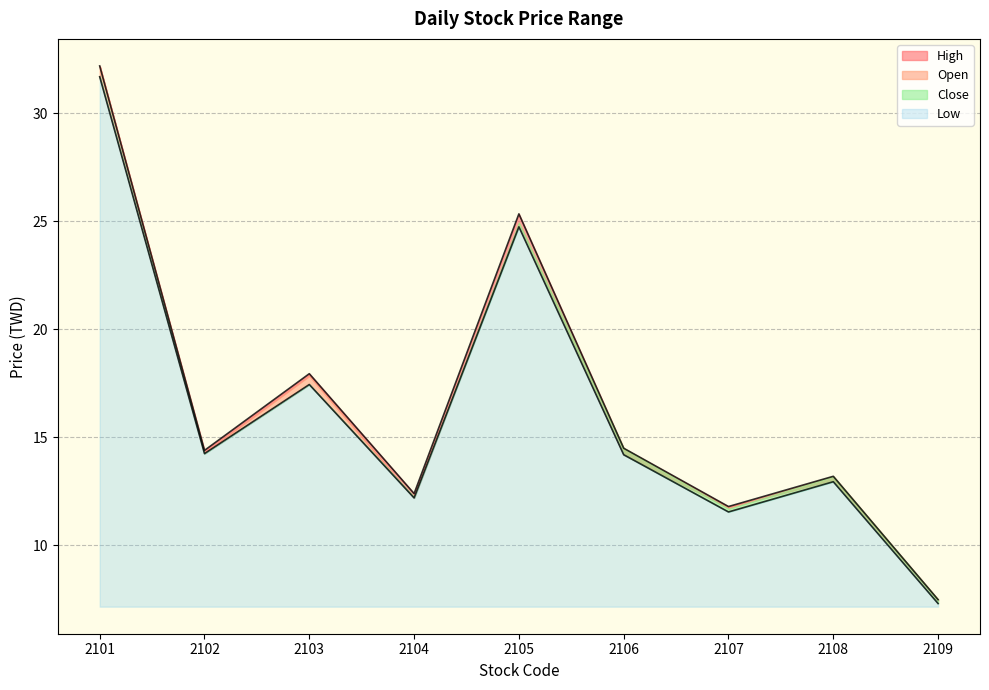

What is the value of the Open point at the 8th from the left?

12.9